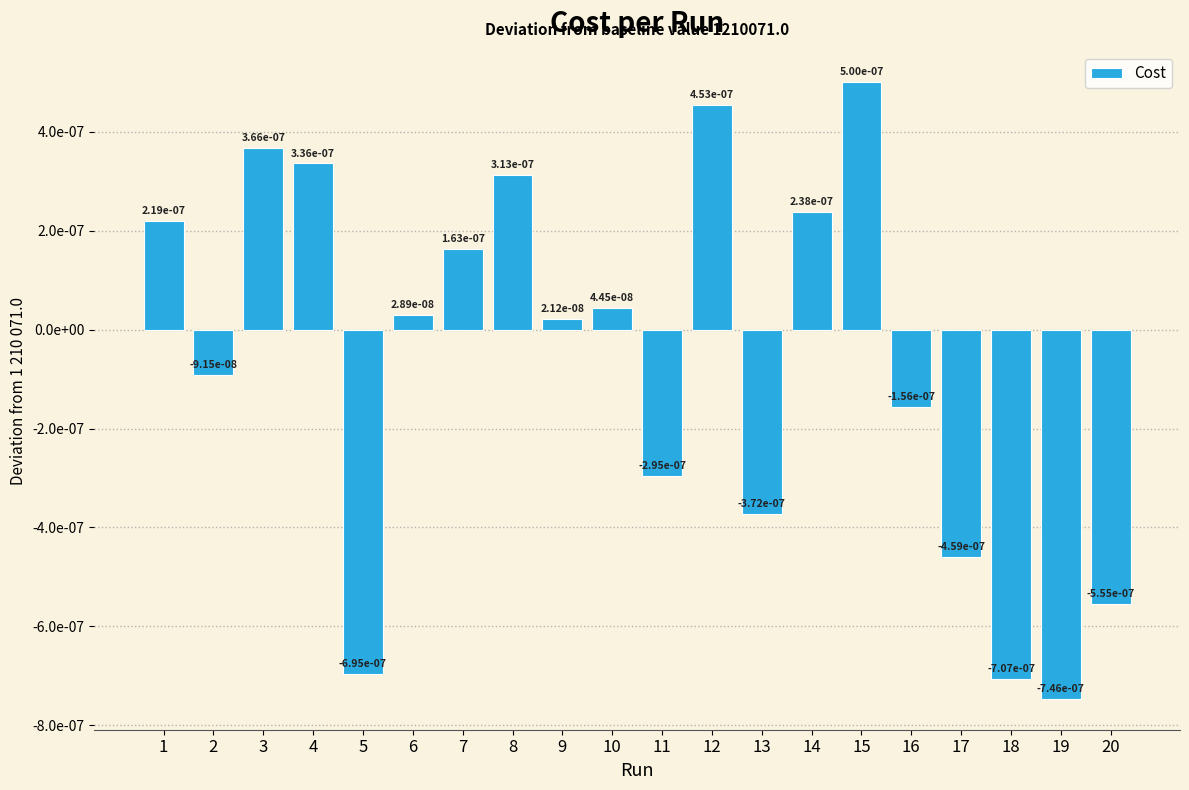

List the labels in order of value, largest first.

15, 12, 3, 4, 8, 14, 1, 7, 10, 6, 9, 2, 16, 11, 13, 17, 20, 5, 18, 19